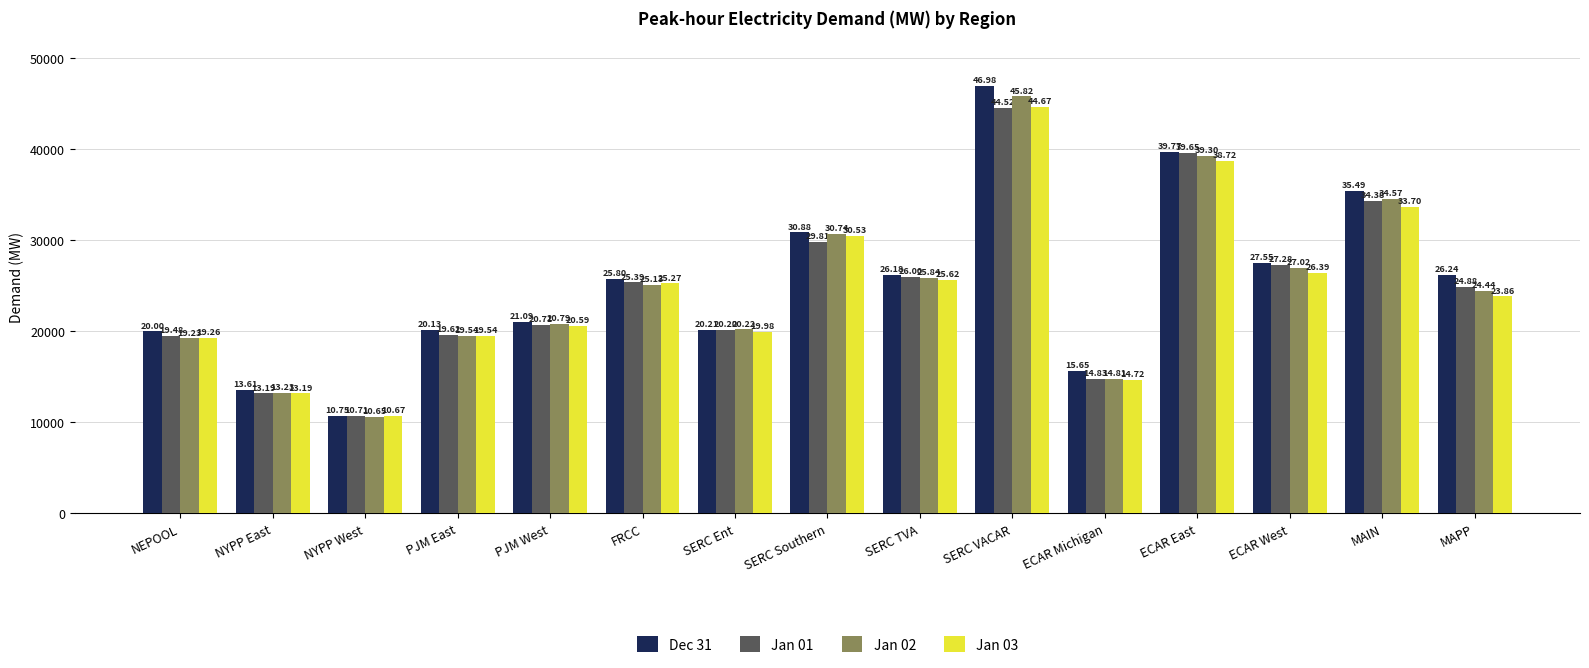

Reading left to right, extract all data points from this chart.

Dec 31: NEPOOL=19999.1	NYPP East=13607.7	NYPP West=10753.8	PJM East=20134.1	PJM West=21089.7	FRCC=25800.9	SERC Ent=20212.2	SERC Southern=30880.4	SERC TVA=26181.8	SERC VACAR=46982.3	ECAR Michigan=15645.6	ECAR East=39767.2	ECAR West=27553.6	MAIN=35485.4	MAPP=26239.6
Jan 01: NEPOOL=19481.0	NYPP East=13185.7	NYPP West=10705.4	PJM East=19617.7	PJM West=20713.1	FRCC=25386.6	SERC Ent=20196.5	SERC Southern=29812.4	SERC TVA=25998.4	SERC VACAR=44515.4	ECAR Michigan=14831.9	ECAR East=39648.2	ECAR West=27280.7	MAIN=34375.9	MAPP=24880.3
Jan 02: NEPOOL=19234.6	NYPP East=13231.7	NYPP West=10651.3	PJM East=19538.6	PJM West=20786.8	FRCC=25132.5	SERC Ent=20219.7	SERC Southern=30736.7	SERC TVA=25835.8	SERC VACAR=45819.9	ECAR Michigan=14814.0	ECAR East=39298.2	ECAR West=27023.3	MAIN=34573.6	MAPP=24443.6
Jan 03: NEPOOL=19260.4	NYPP East=13189.7	NYPP West=10674.8	PJM East=19539.4	PJM West=20593.7	FRCC=25272.9	SERC Ent=19978.4	SERC Southern=30528.1	SERC TVA=25617.5	SERC VACAR=44674.6	ECAR Michigan=14717.5	ECAR East=38723.0	ECAR West=26386.3	MAIN=33698.9	MAPP=23856.0